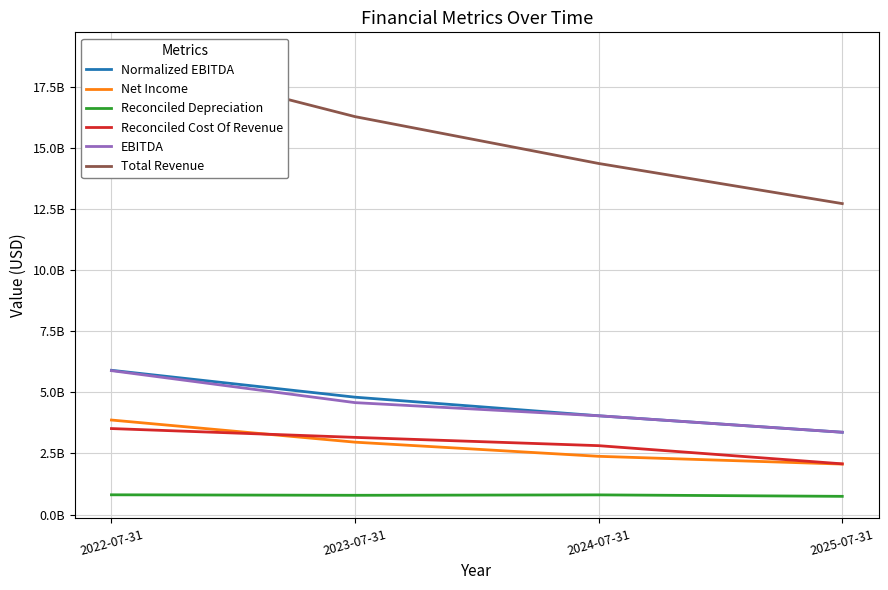

How many data points in EBITDA are above 4581000000?

1